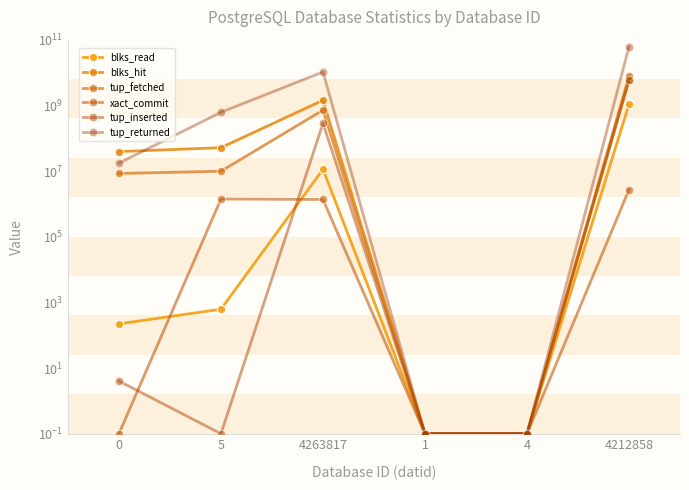

In tup_returned, how many points are higher than both neighbors (excluding endpoints)?

1